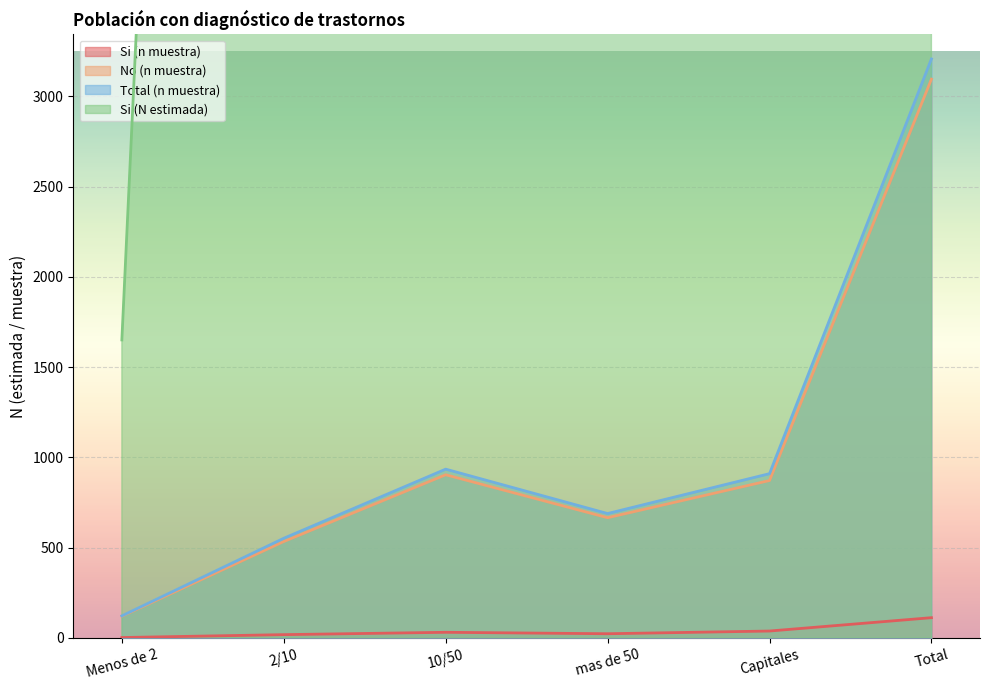

At which category does No (n muestra) reach its first local valley?

mas de 50